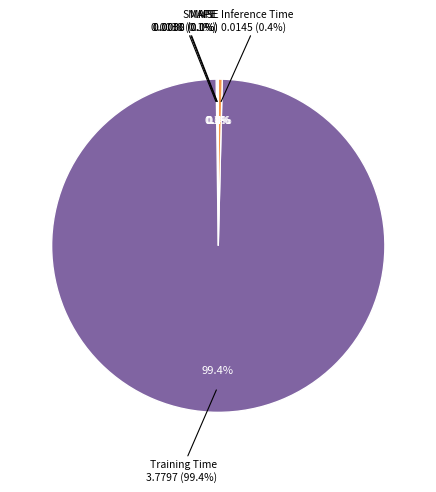

Which category has the biggest portion of the pie?

Training Time